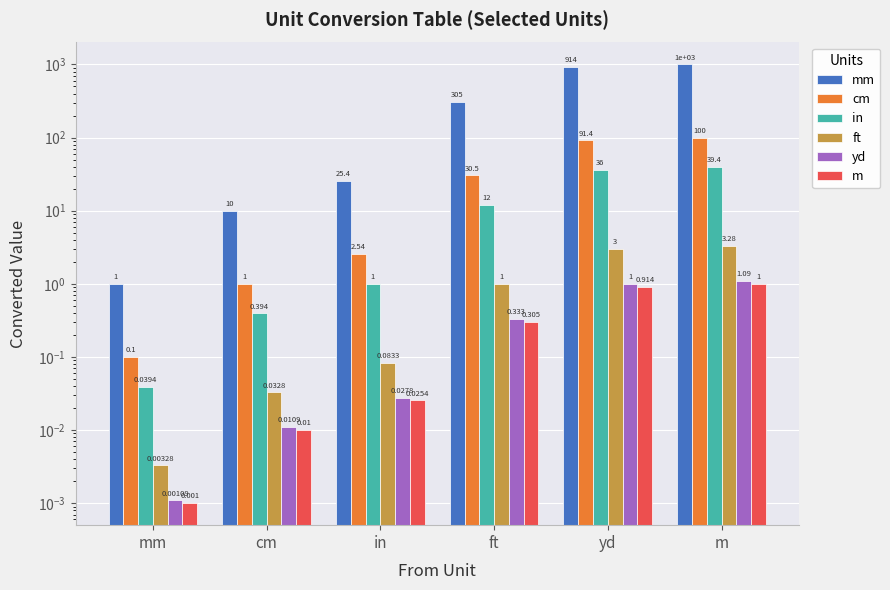

At which category is the sum across all series the highest?

m